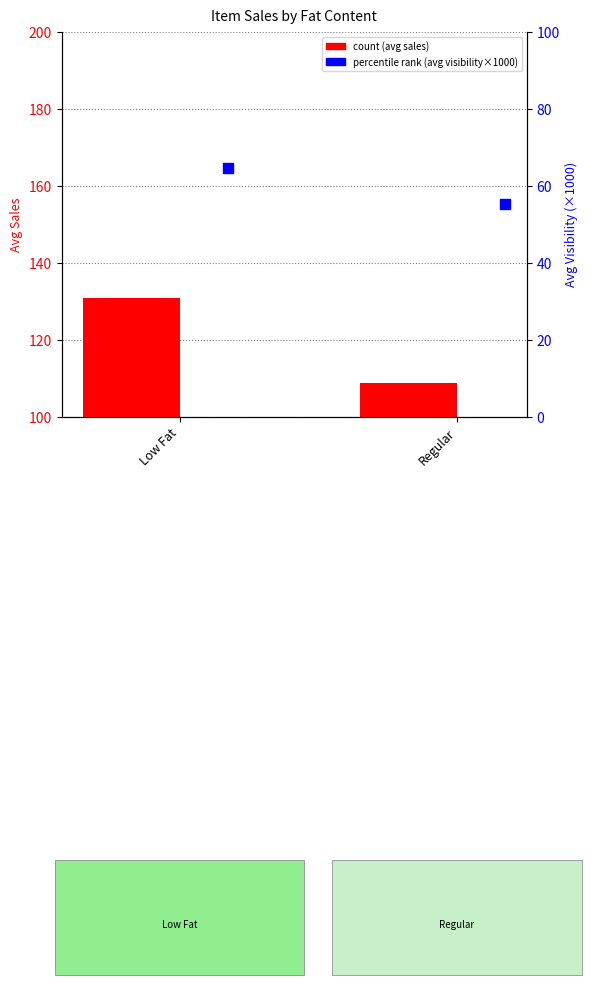

Which series contains the highest Y value?

count (avg sales)